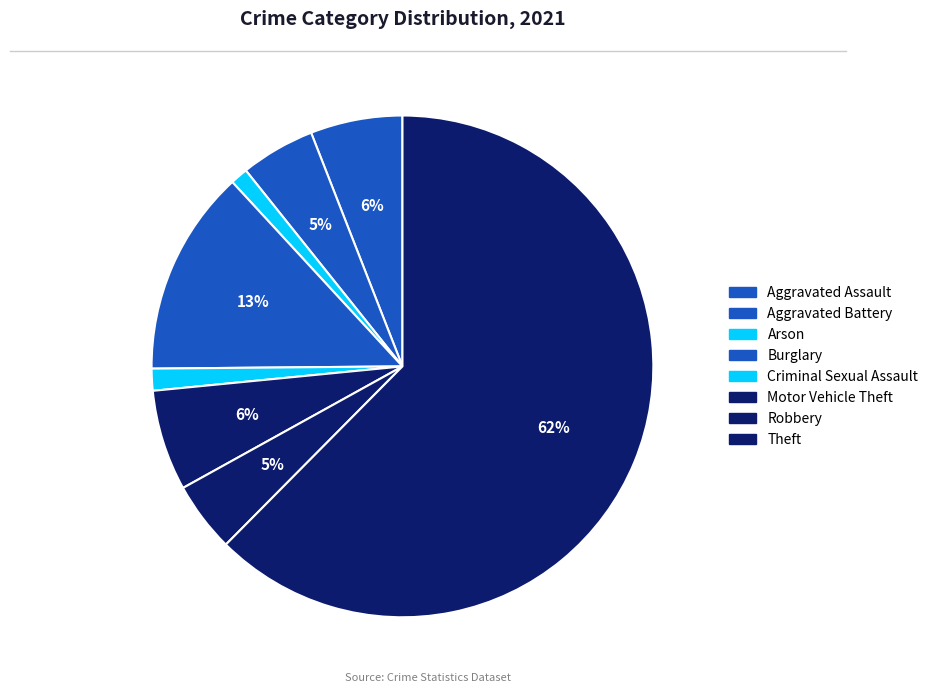

Is Robbery the majority of the pie?

No